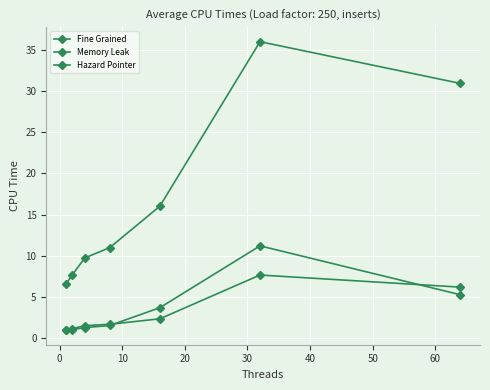

How many lines are shown in the chart?

3